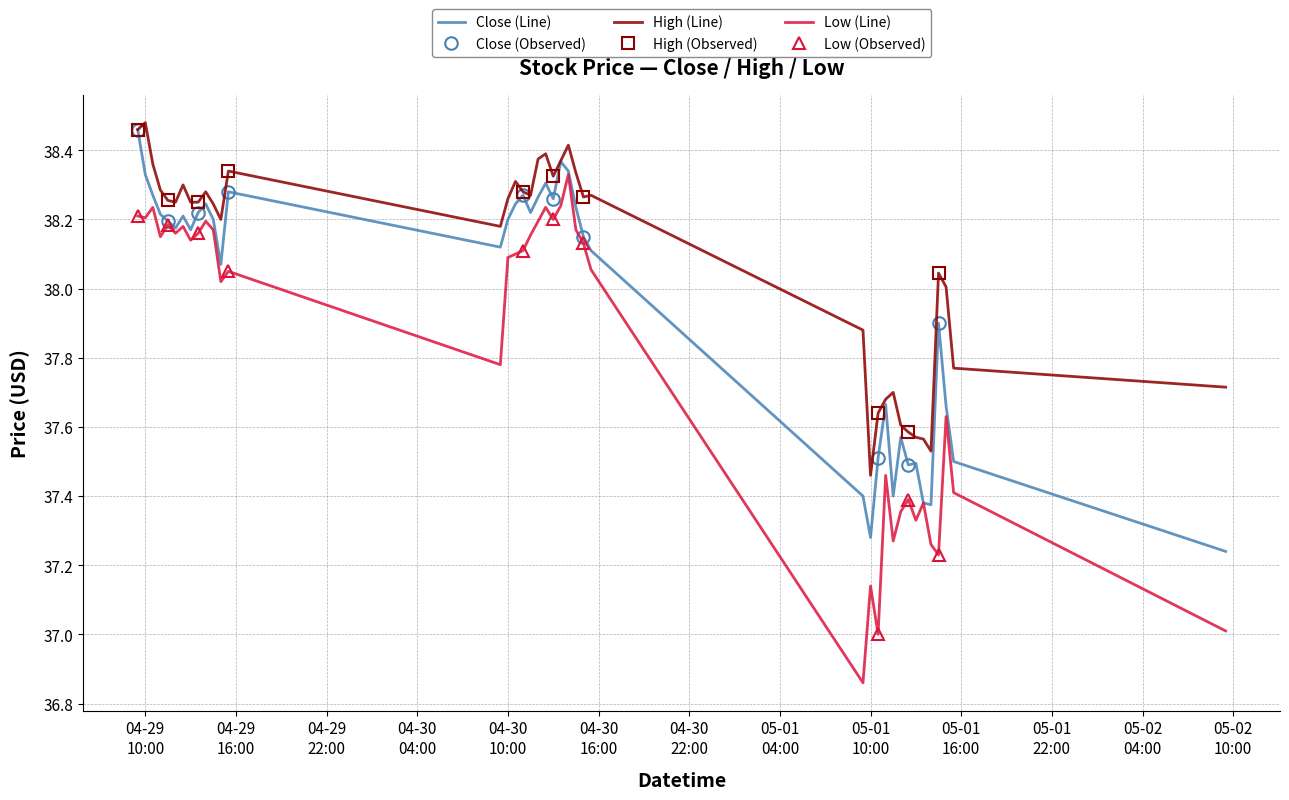

What is the smallest value displayed?

36.9